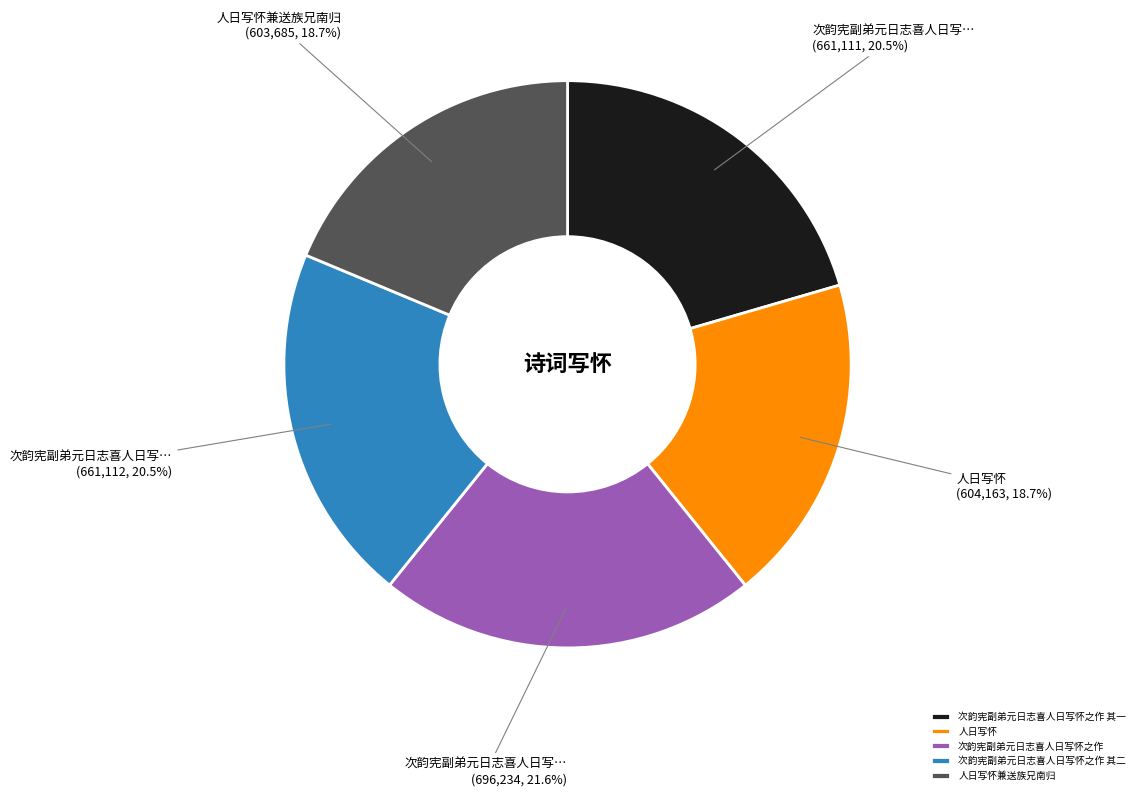

Combined, do 次韵宪副弟元日志喜人日写怀之作 其一 and 人日写怀兼送族兄南归 account for over 50%?

No